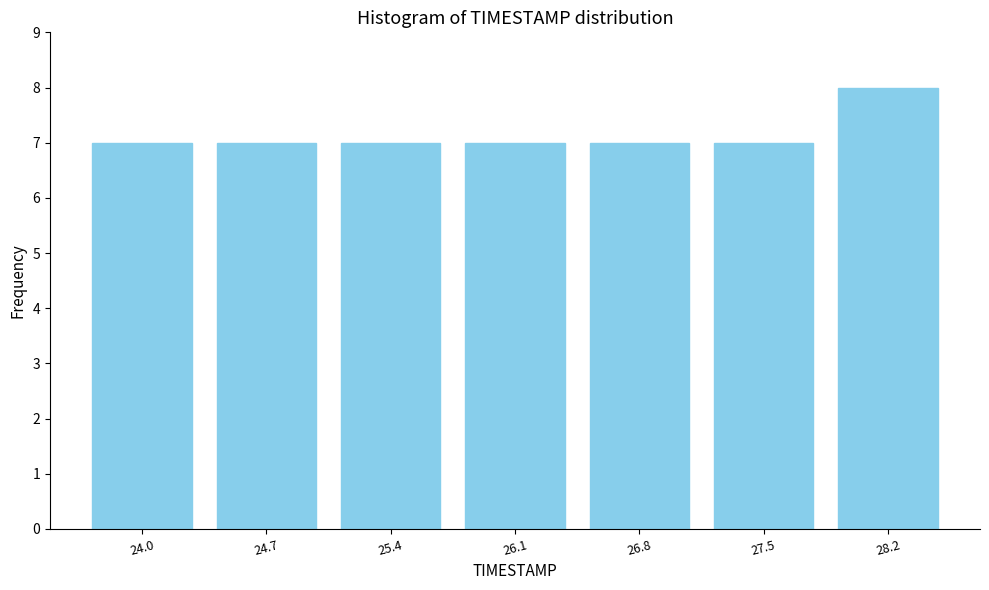

Reading left to right, list all the values displayed in this chart.

7	7	7	7	7	7	8